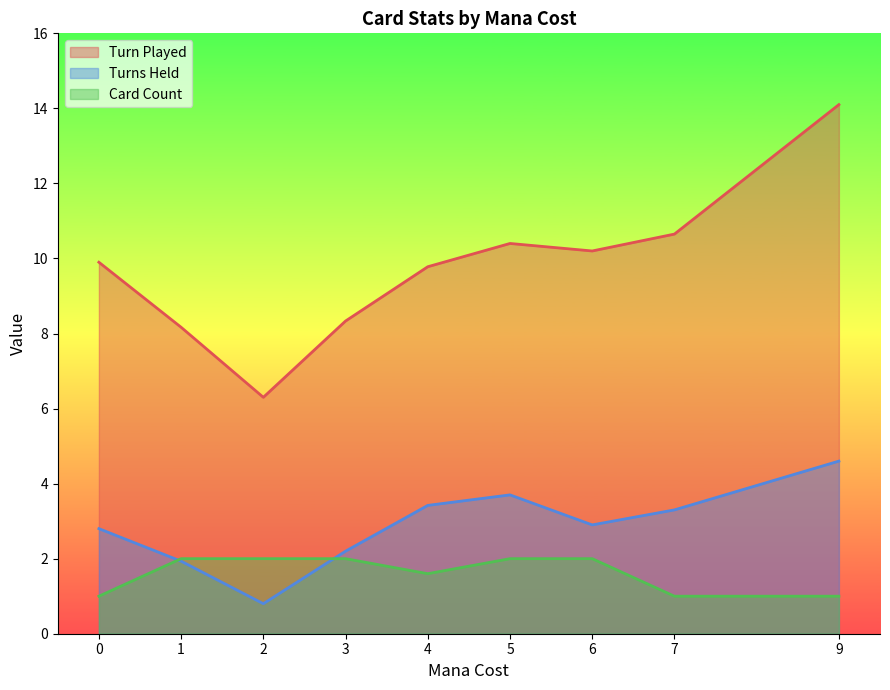

The value of Card Count at 4 is 3.1. True or false?

False